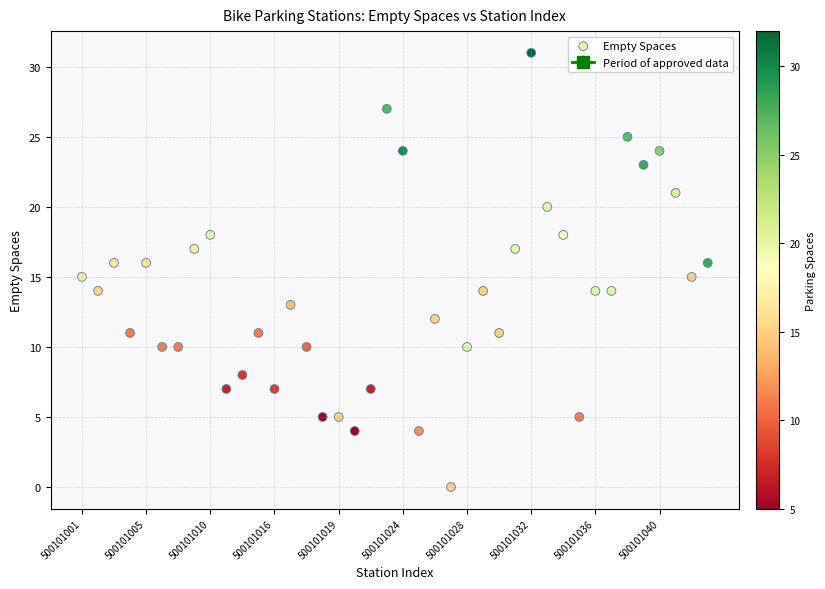

What is the range of Y values (max minus min)?

31